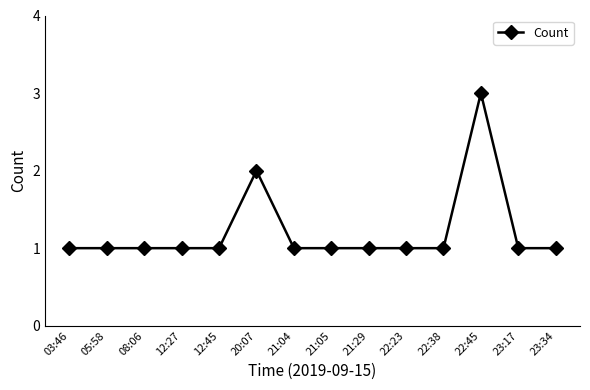

What is the difference between the maximum and minimum values?

2